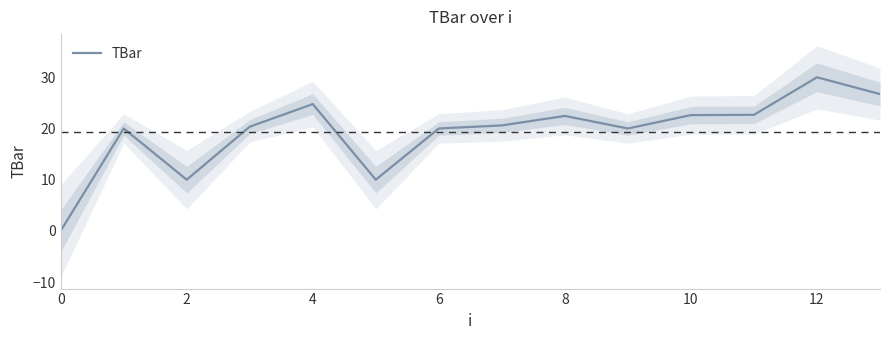

Is it true that the value at 11 is 9.4?

False